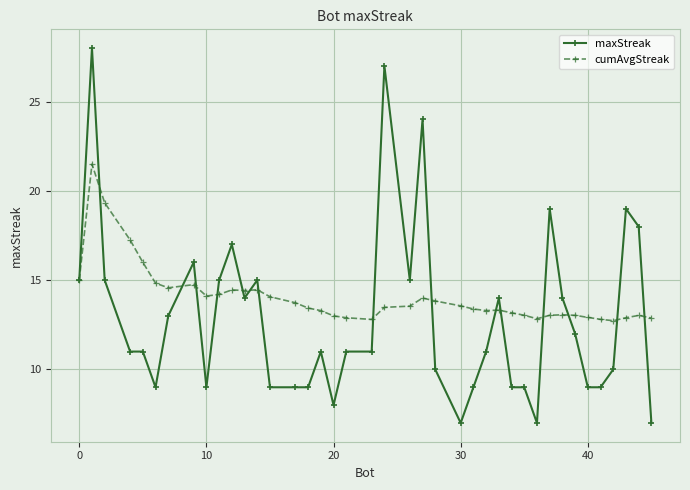

Which series has the largest total across all categories?

cumAvgStreak